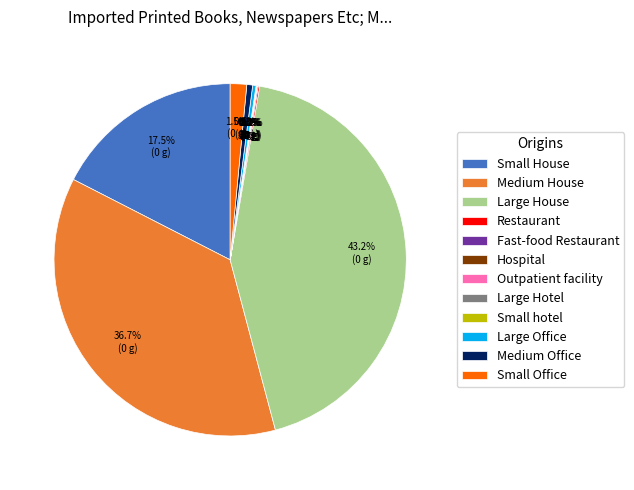

To the nearest percent, what is the combined percentage of Medium House and Medium Office?

37%